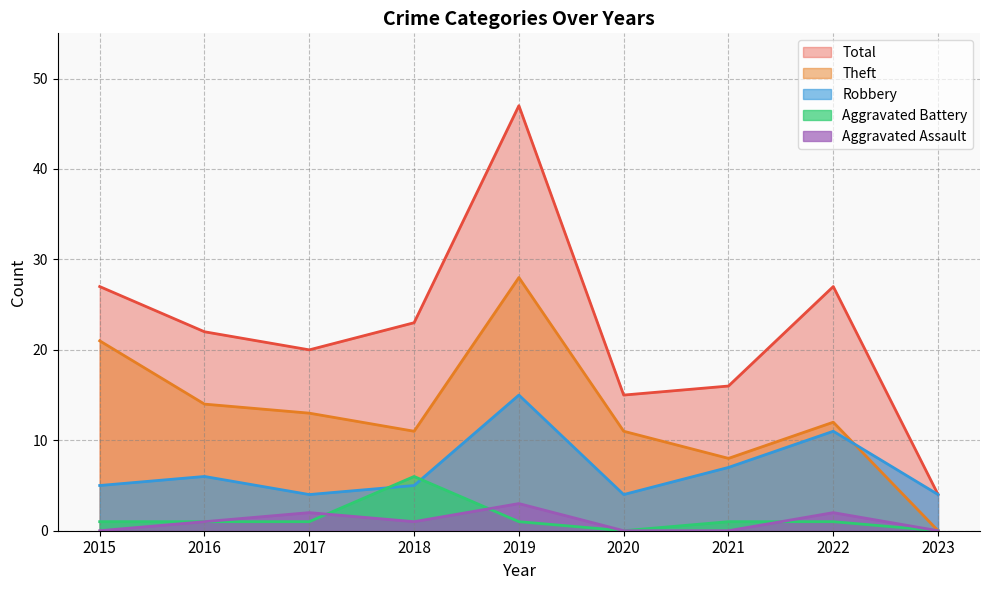

In Total, how many points are lower than both neighbors (excluding endpoints)?

2